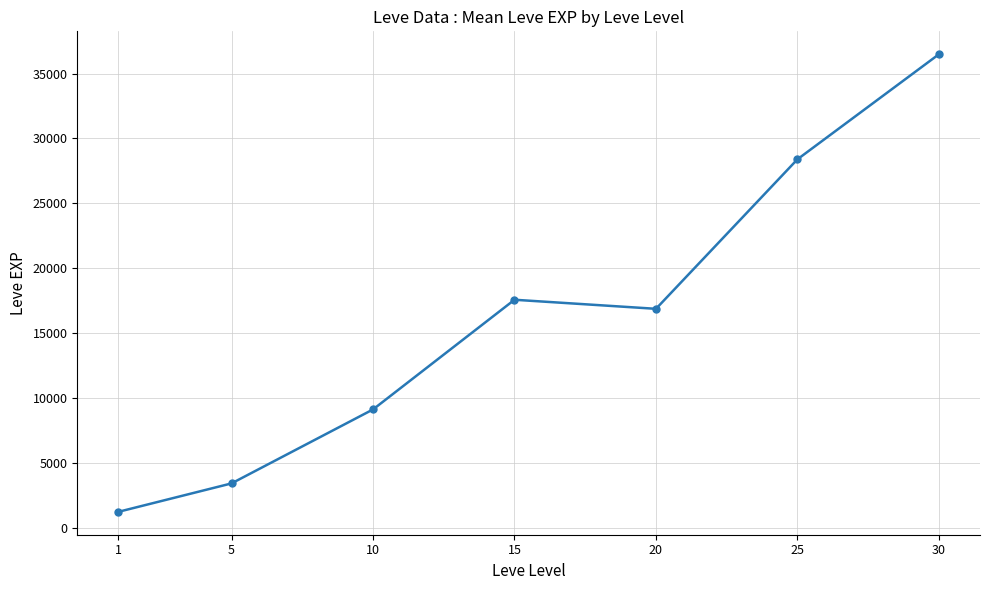

What is the difference between the second highest and minimum values?

27180.0